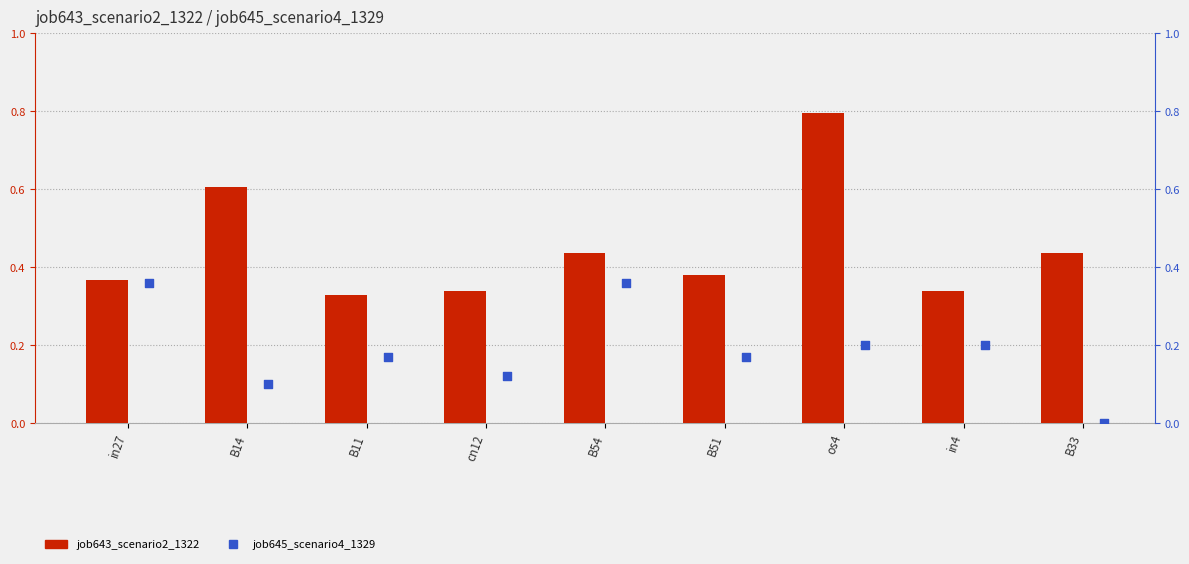

What are all the series names shown in the legend?

job643_scenario2_1322, job645_scenario4_1329